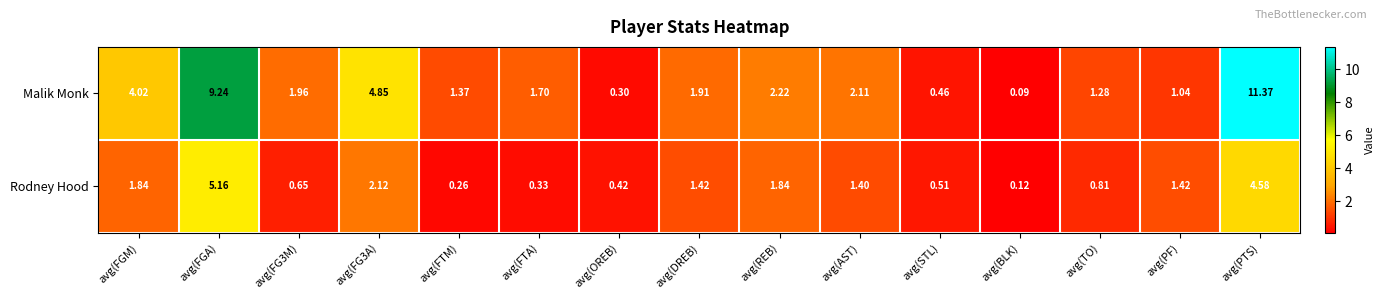

Count the number of categories in the chart.

15